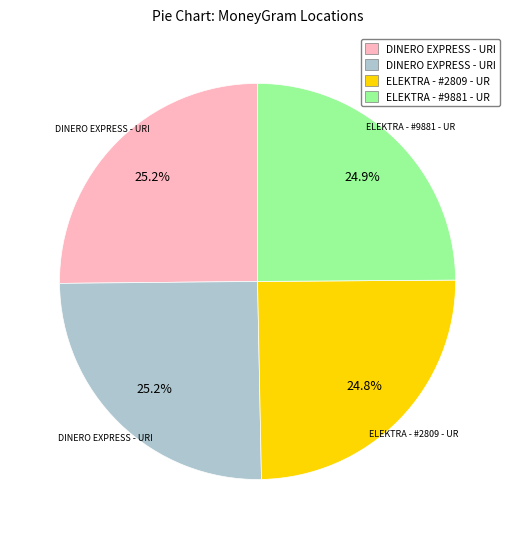

To the nearest percent, what is the average slice percentage?

25%